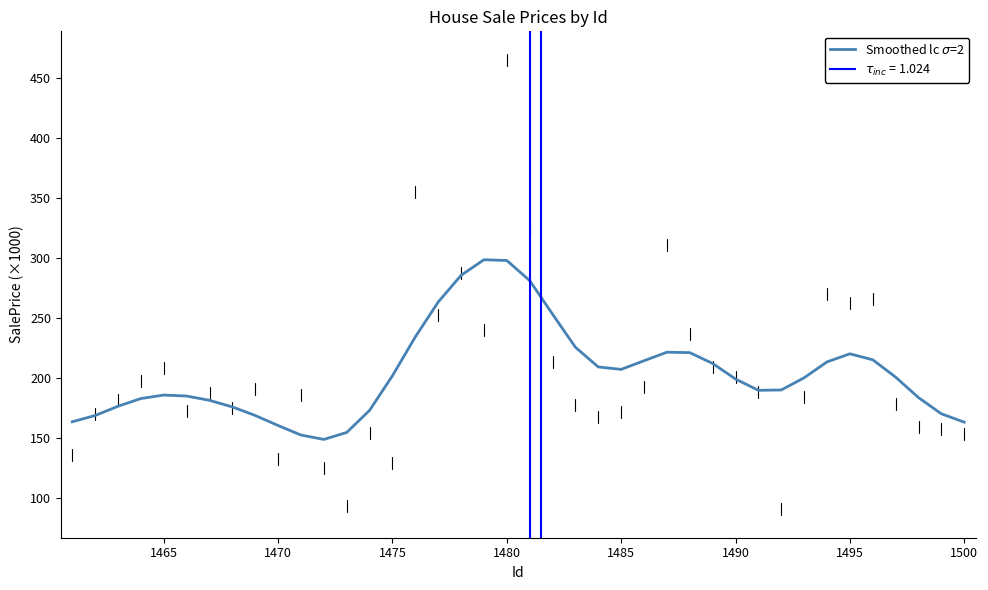

How many categories are shown in the chart?

40